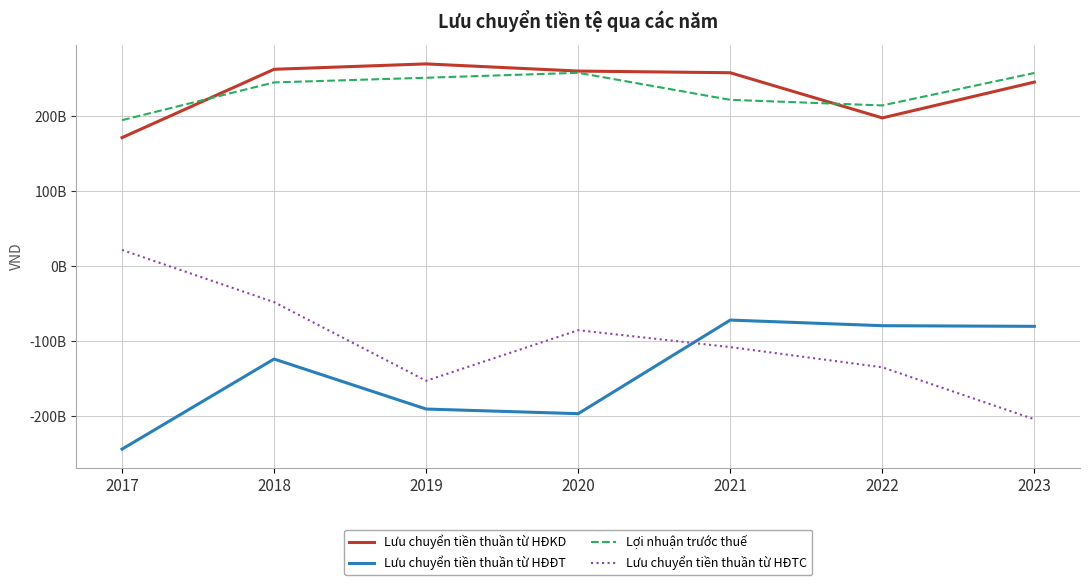

What are all the series names shown in the legend?

Lưu chuyển tiền thuần từ HĐKD, Lưu chuyển tiền thuần từ HĐĐT, Lợi nhuận trước thuế, Lưu chuyển tiền thuần từ HĐTC